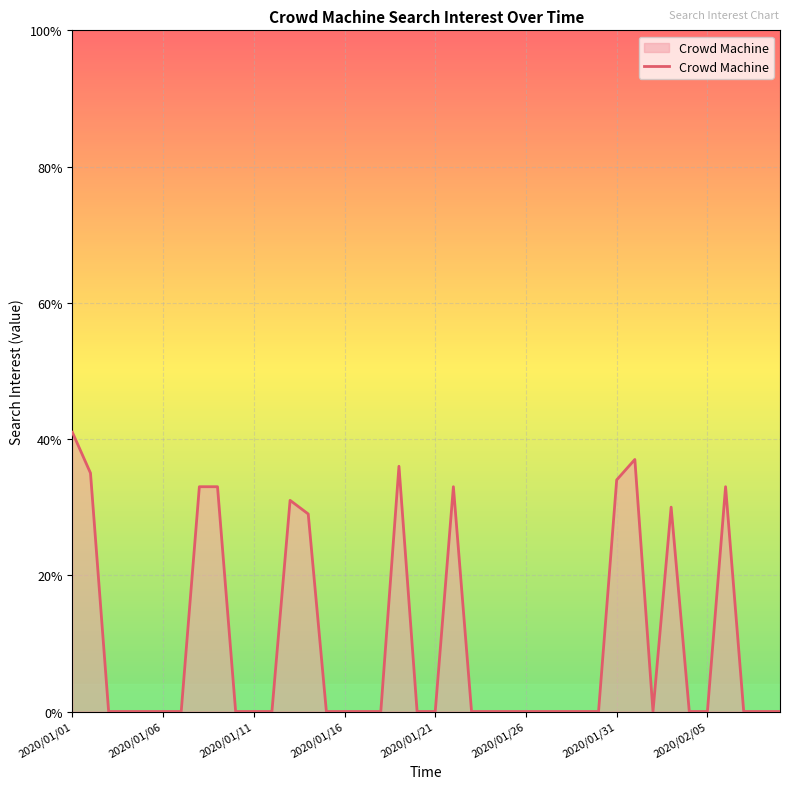

Reading left to right, extract all data points from this chart.

41	35	0	0	0	0	0	33	33	0	0	0	31	29	0	0	0	0	36	0	0	33	0	0	0	0	0	0	0	0	34	37	0	30	0	0	33	0	0	0